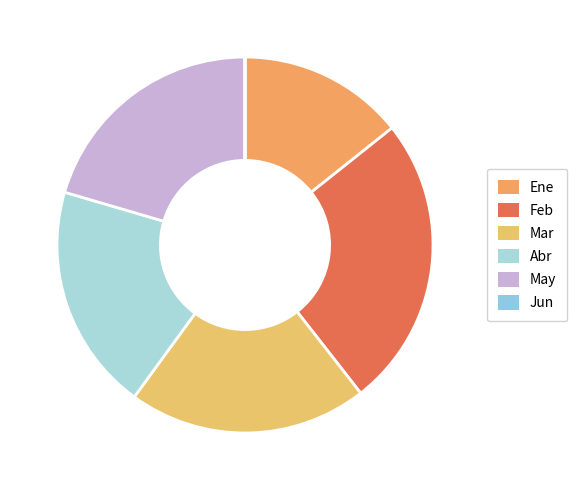

Count the number of slices in the pie.

6